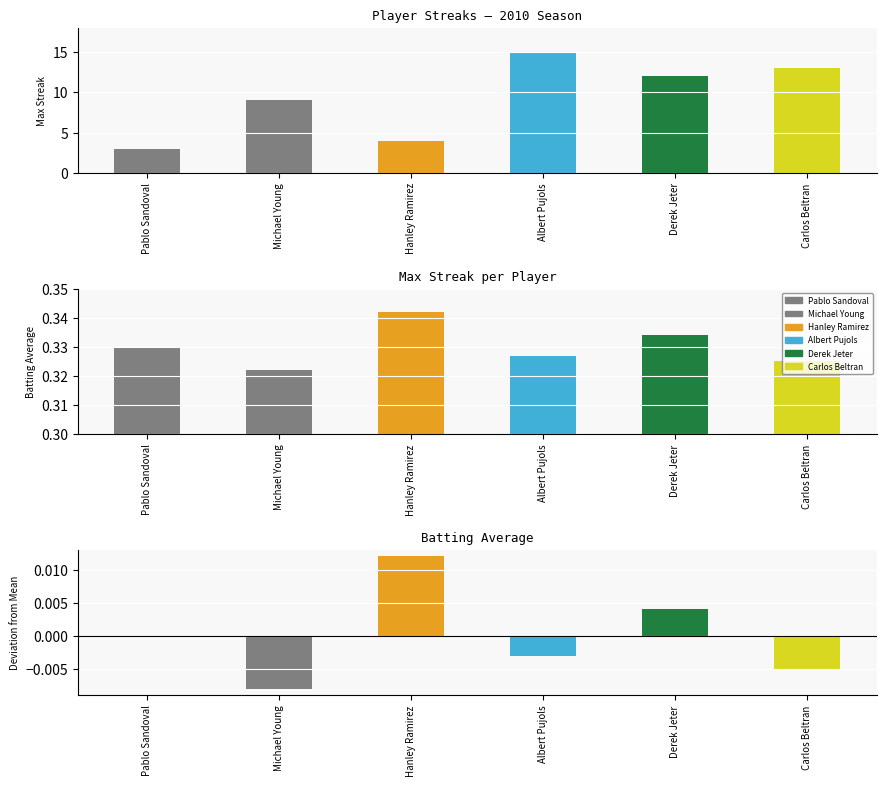

What are all the series names shown in the legend?

Pablo Sandoval, Michael Young, Hanley Ramirez, Albert Pujols, Derek Jeter, Carlos Beltran